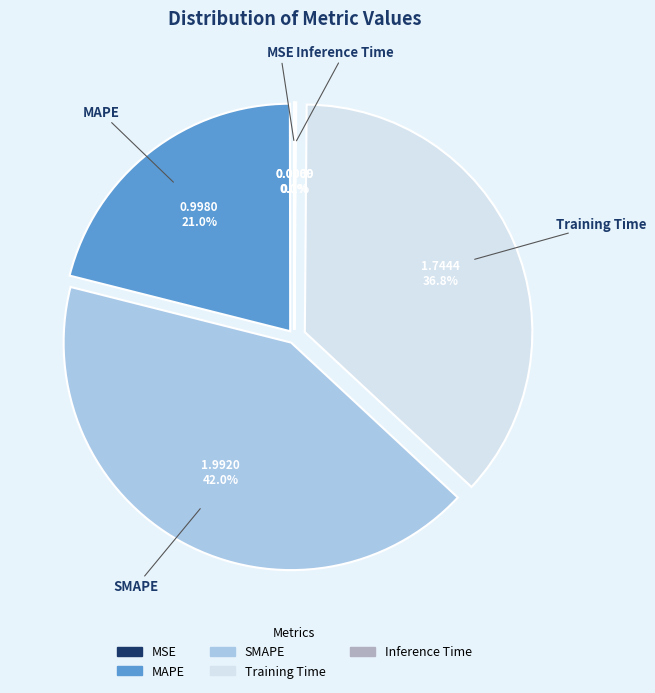

Which has a higher value, SMAPE or MAPE?

SMAPE